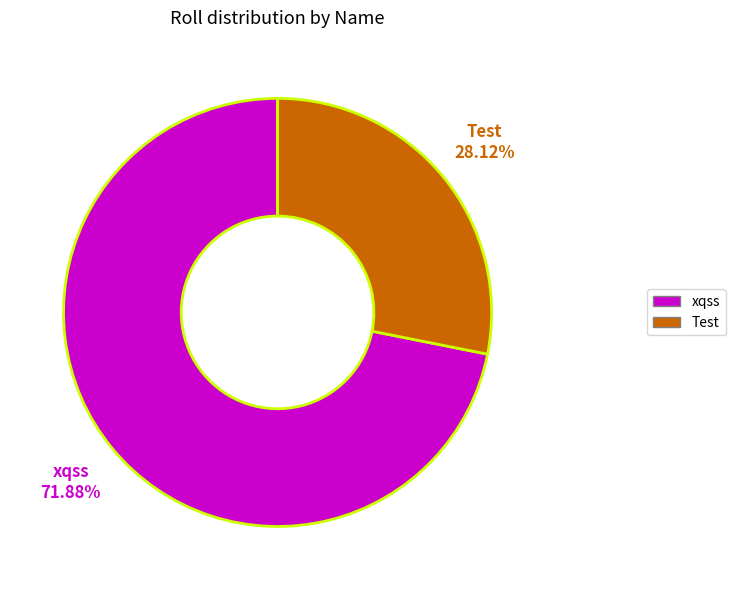

Is the sum of Test and xqss greater than half?

Yes